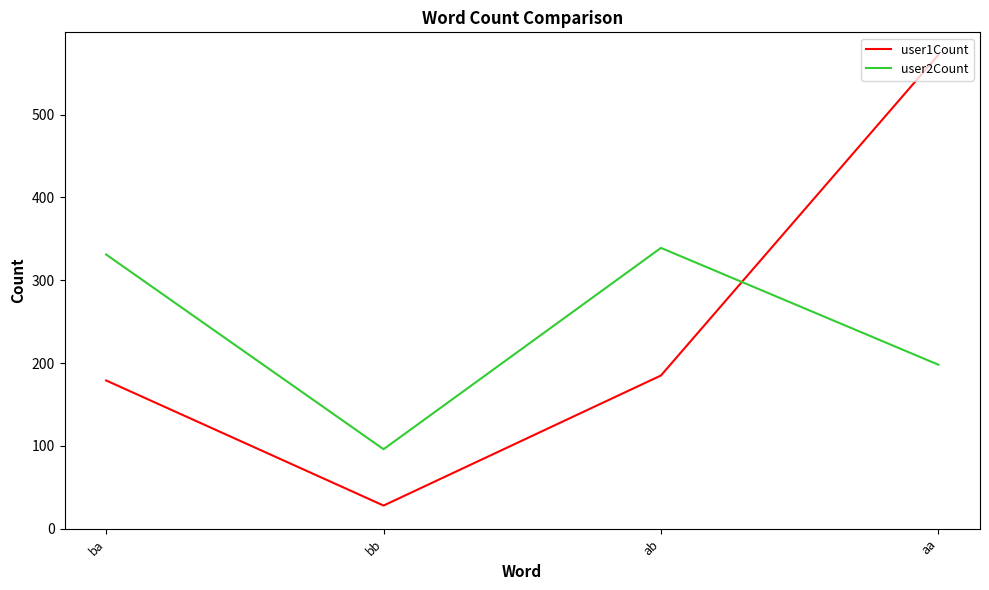

What position from the right is ba?

4